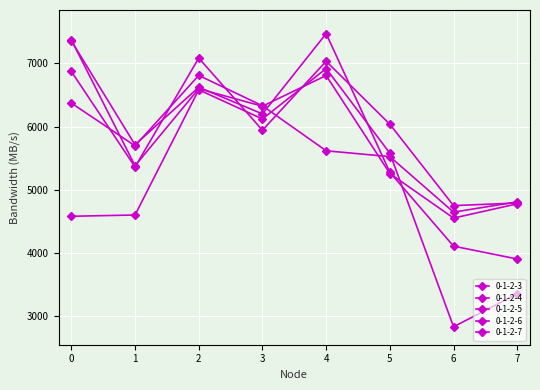

What is the approximate value of 0-1-2-7 at 1?

5696.2